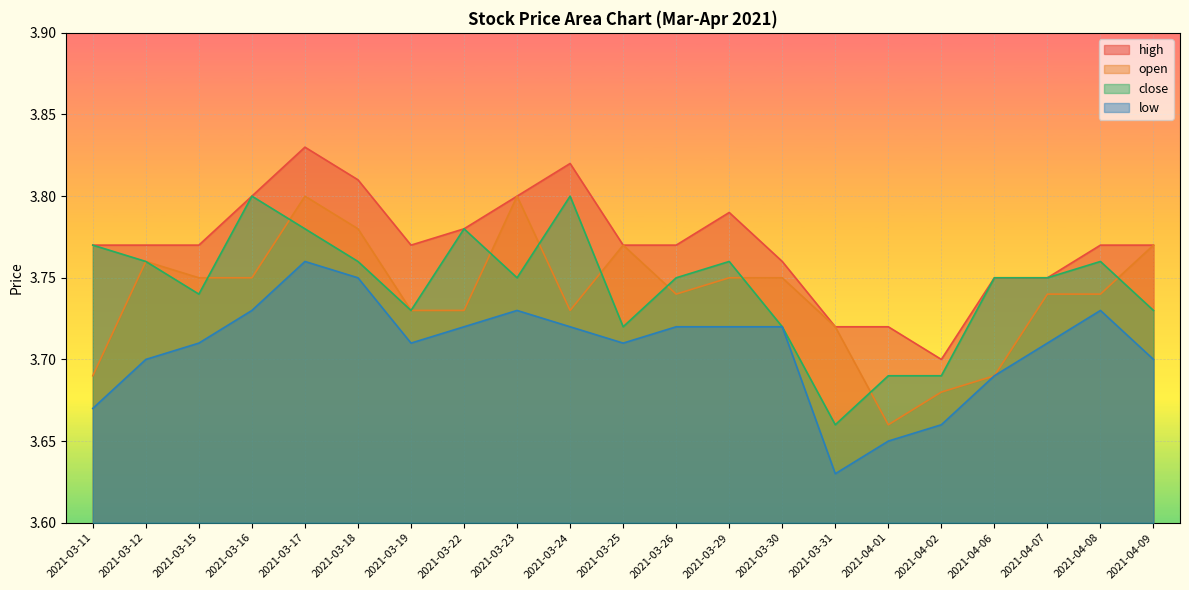

How many high values are between 3 and 4?

21